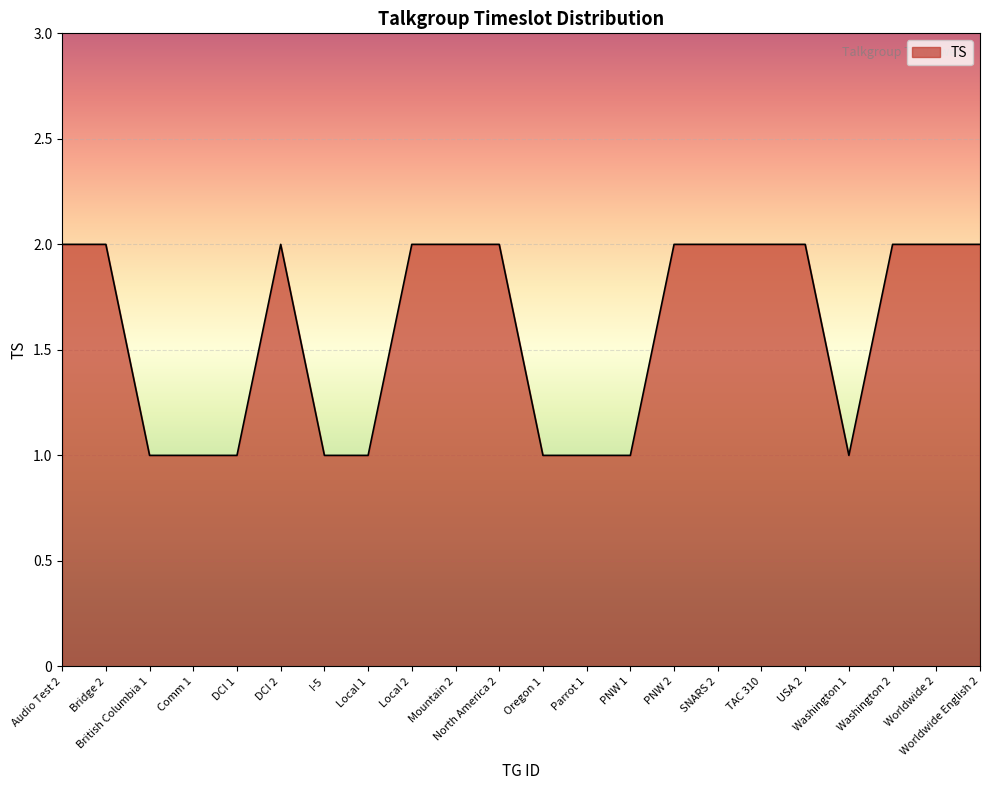

How many series are shown in this chart?

1